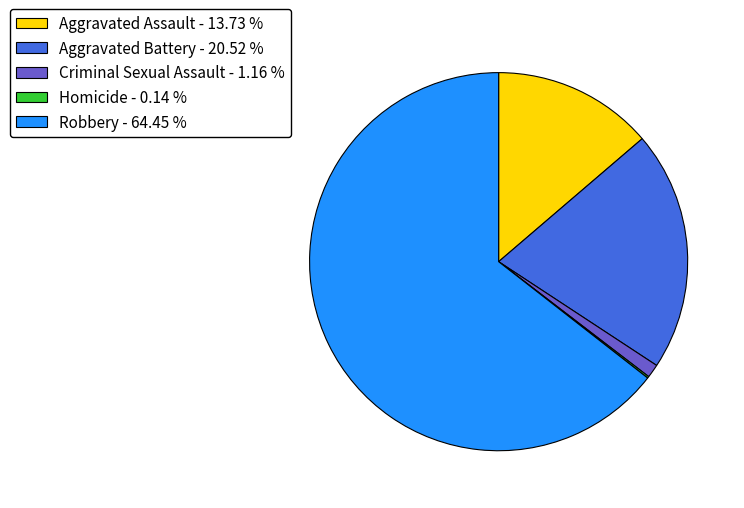

What is the ratio of the value at Aggravated Assault - 13.73 % to the value at Criminal Sexual Assault - 1.16 %?

11.9